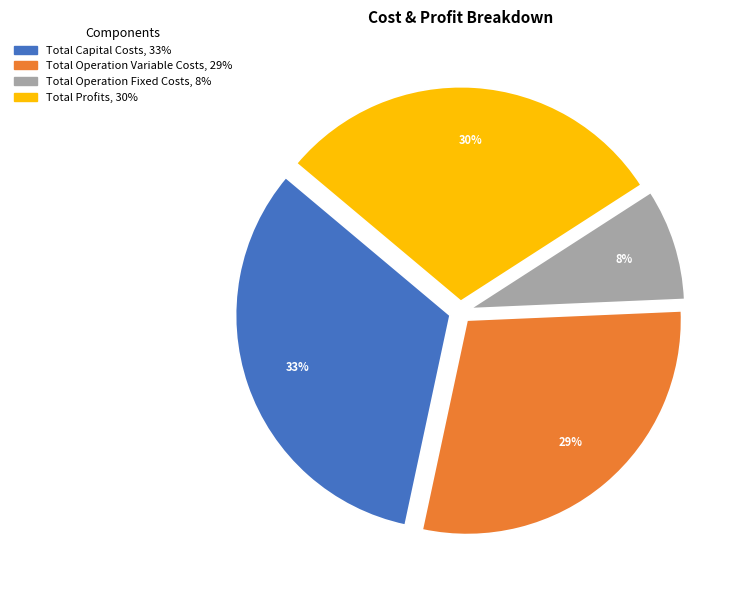

What is the smallest slice in the pie chart?

Total Operation Fixed Costs